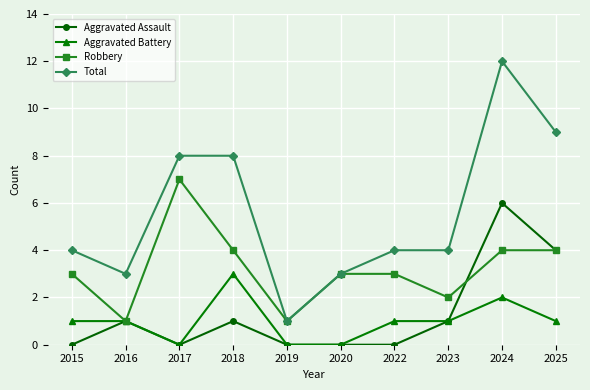

Is this an area chart (filled region under the line)?

No